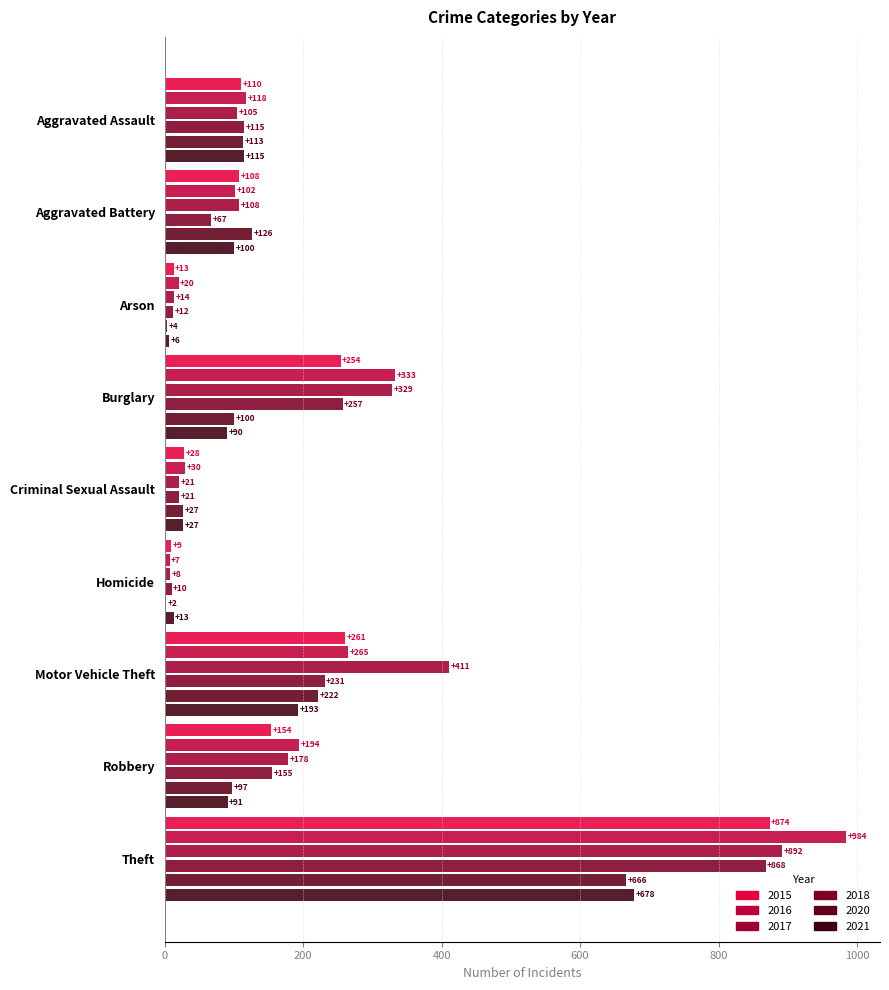

Where is 2015 nearest to the value 441?

Motor Vehicle Theft